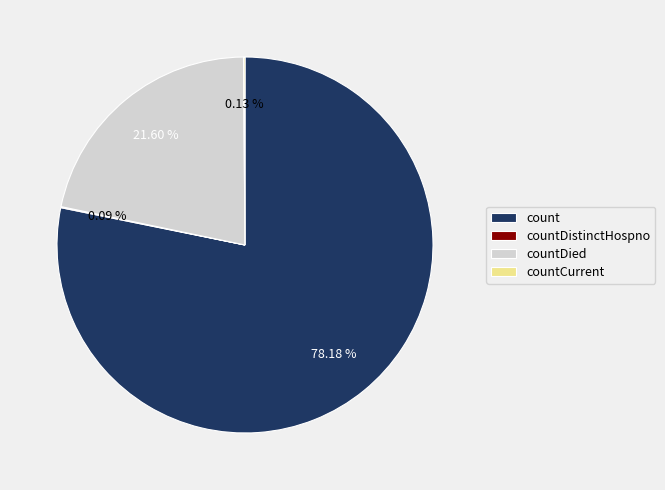

Which category has the biggest portion of the pie?

count